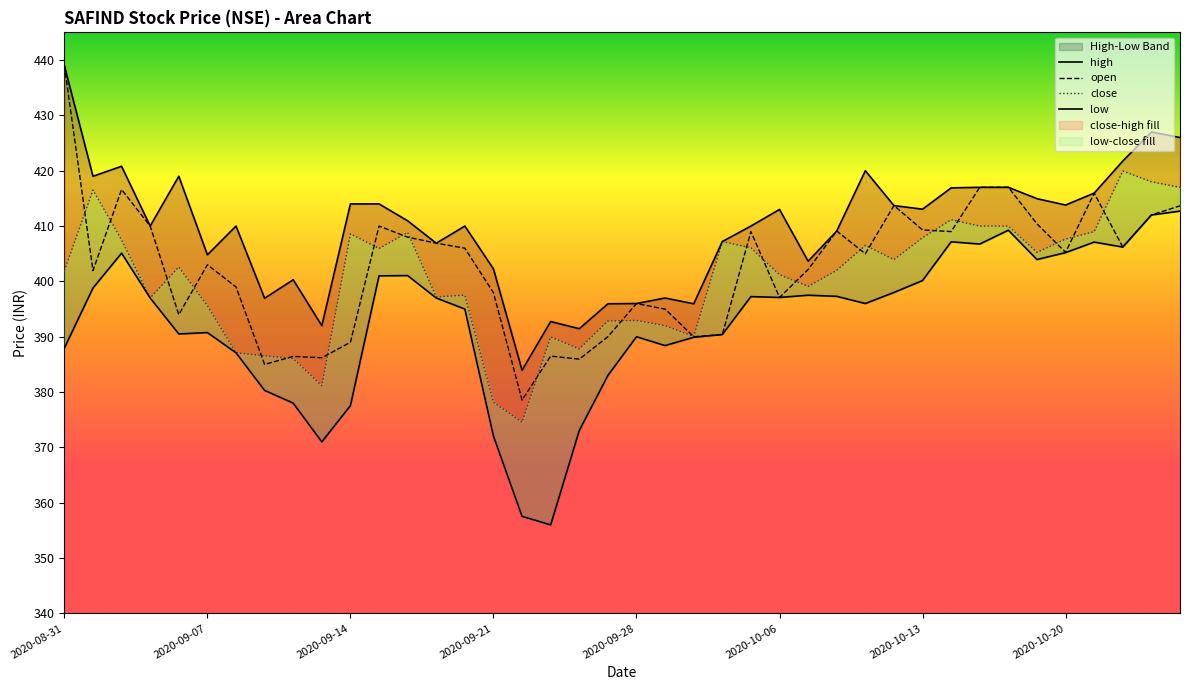

What is the average value of the close series?

400.5